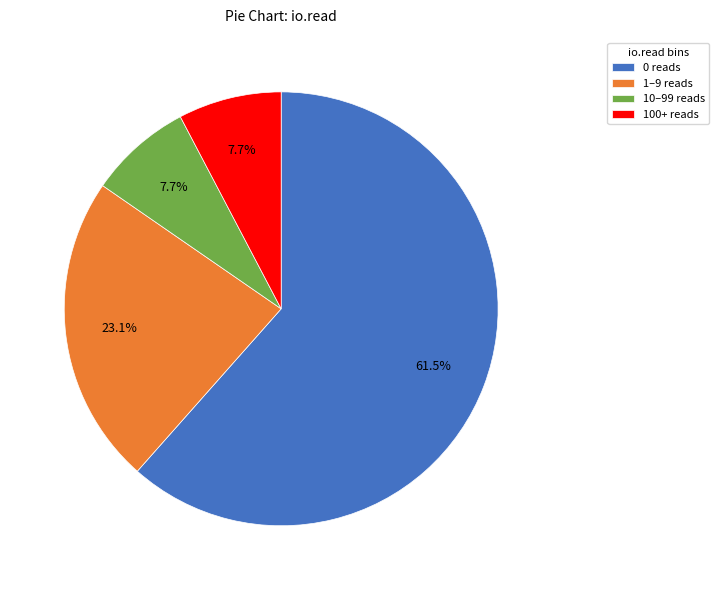

Between 10–99 reads and 0 reads, which is larger?

0 reads